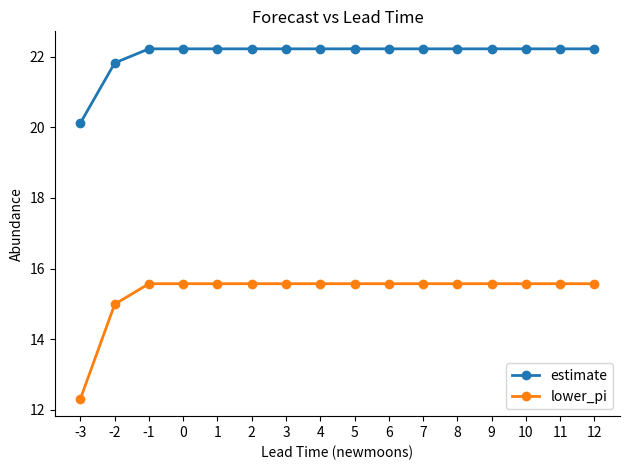

What is the highest value of the estimate series?

22.2